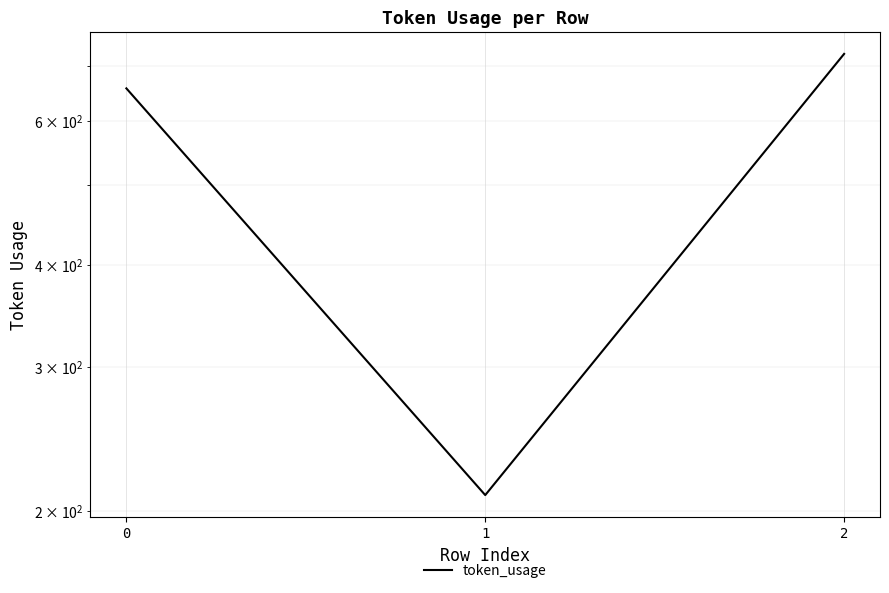

The value at 0 is 436. True or false?

False